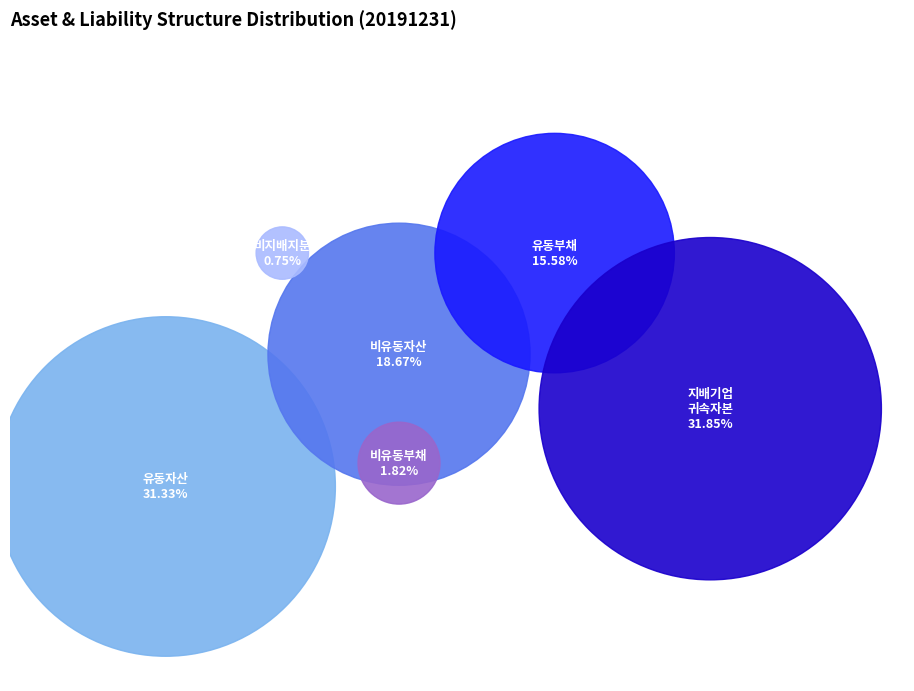

To the nearest percent, what is the combined percentage of 비유동부채 and 비유동자산?

20%